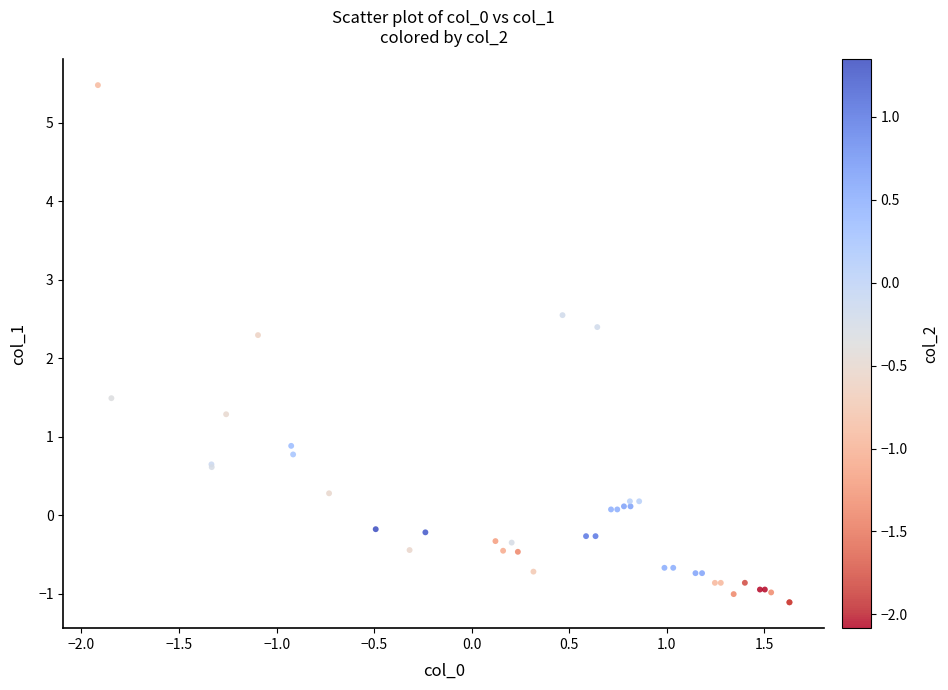

What Y value in the scatter plot is closest to 2?

2.3